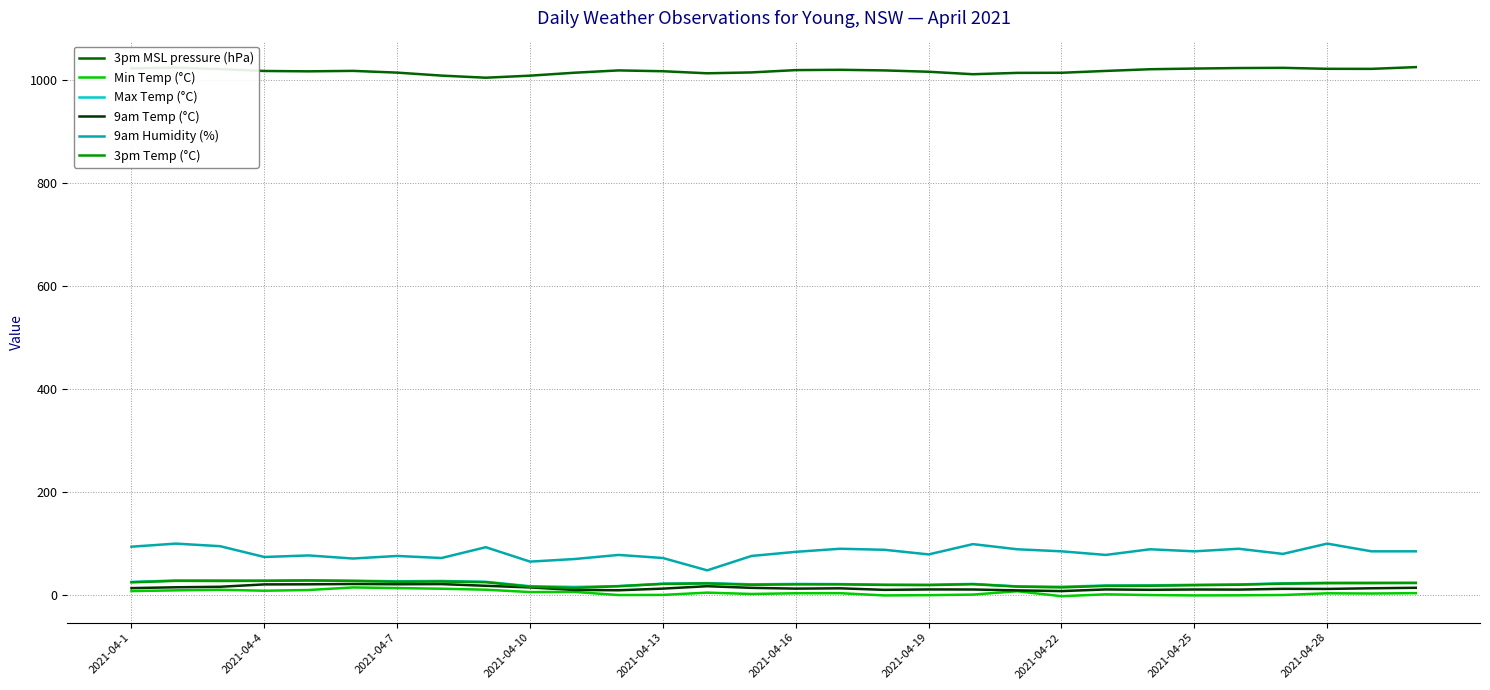

True or false: 3pm MSL pressure (hPa) and Min Temp (°C) intersect in this chart.

False